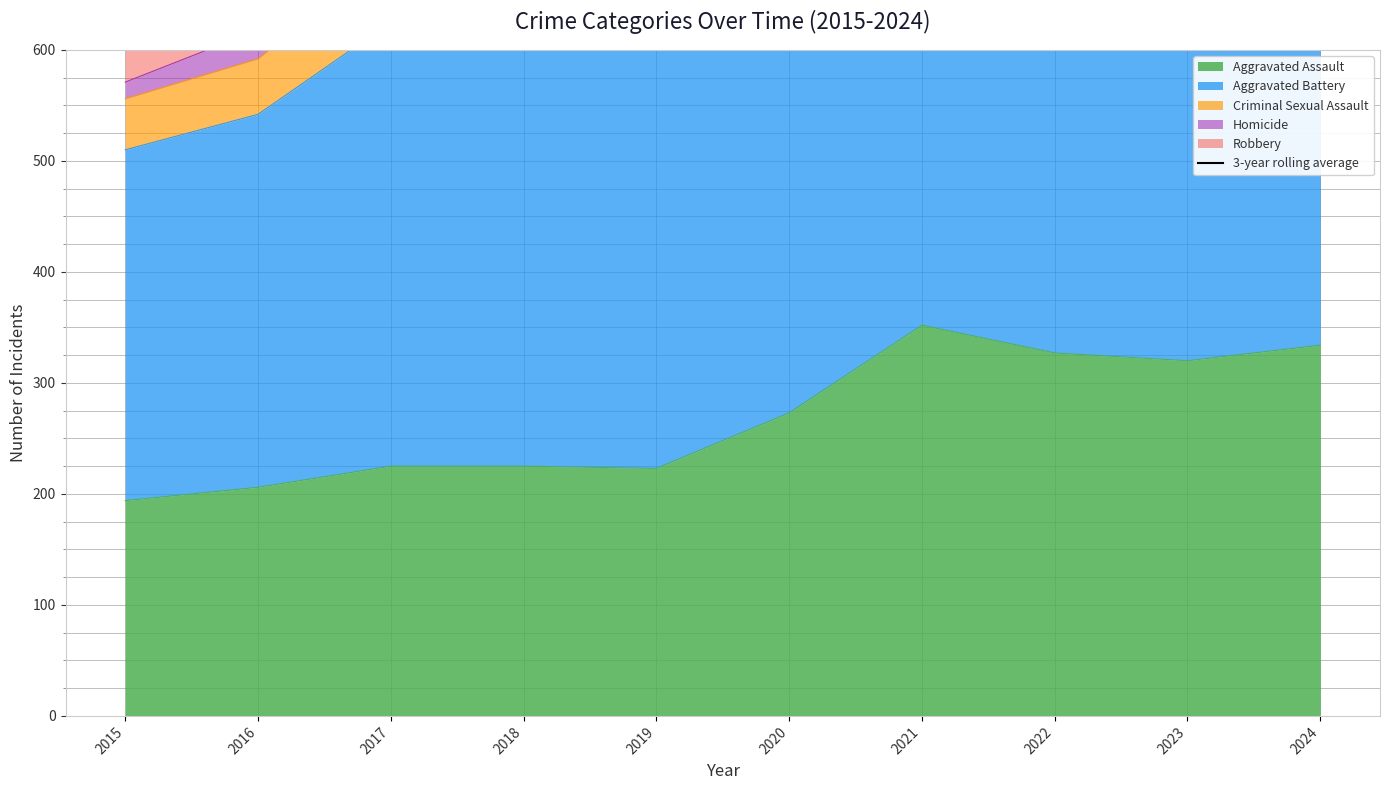

The Aggravated Assault series shows 206 at 2016. True or false?

True